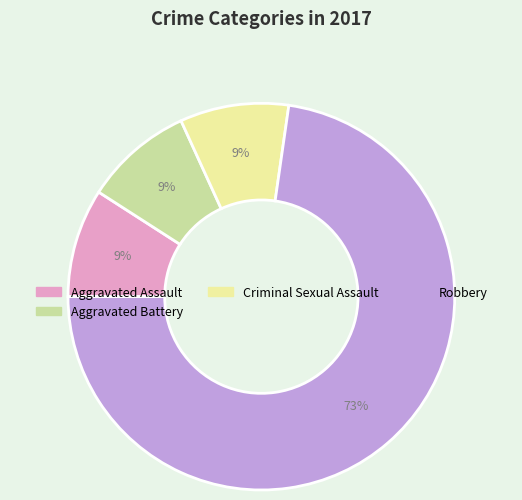

Count the number of slices in the pie.

4